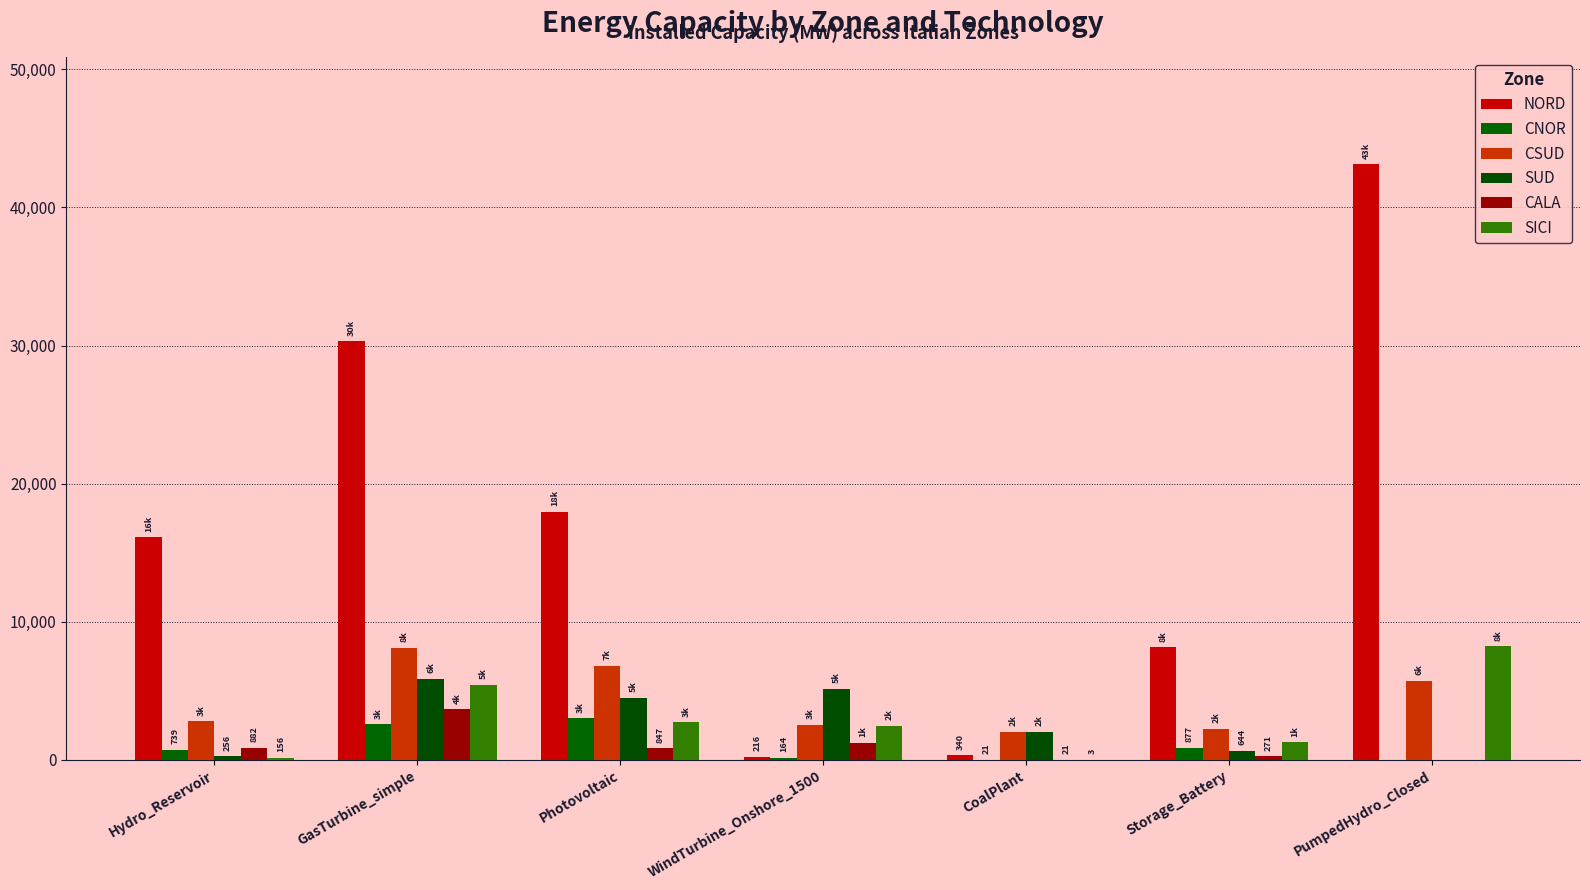

How many groups of bars are there?

7